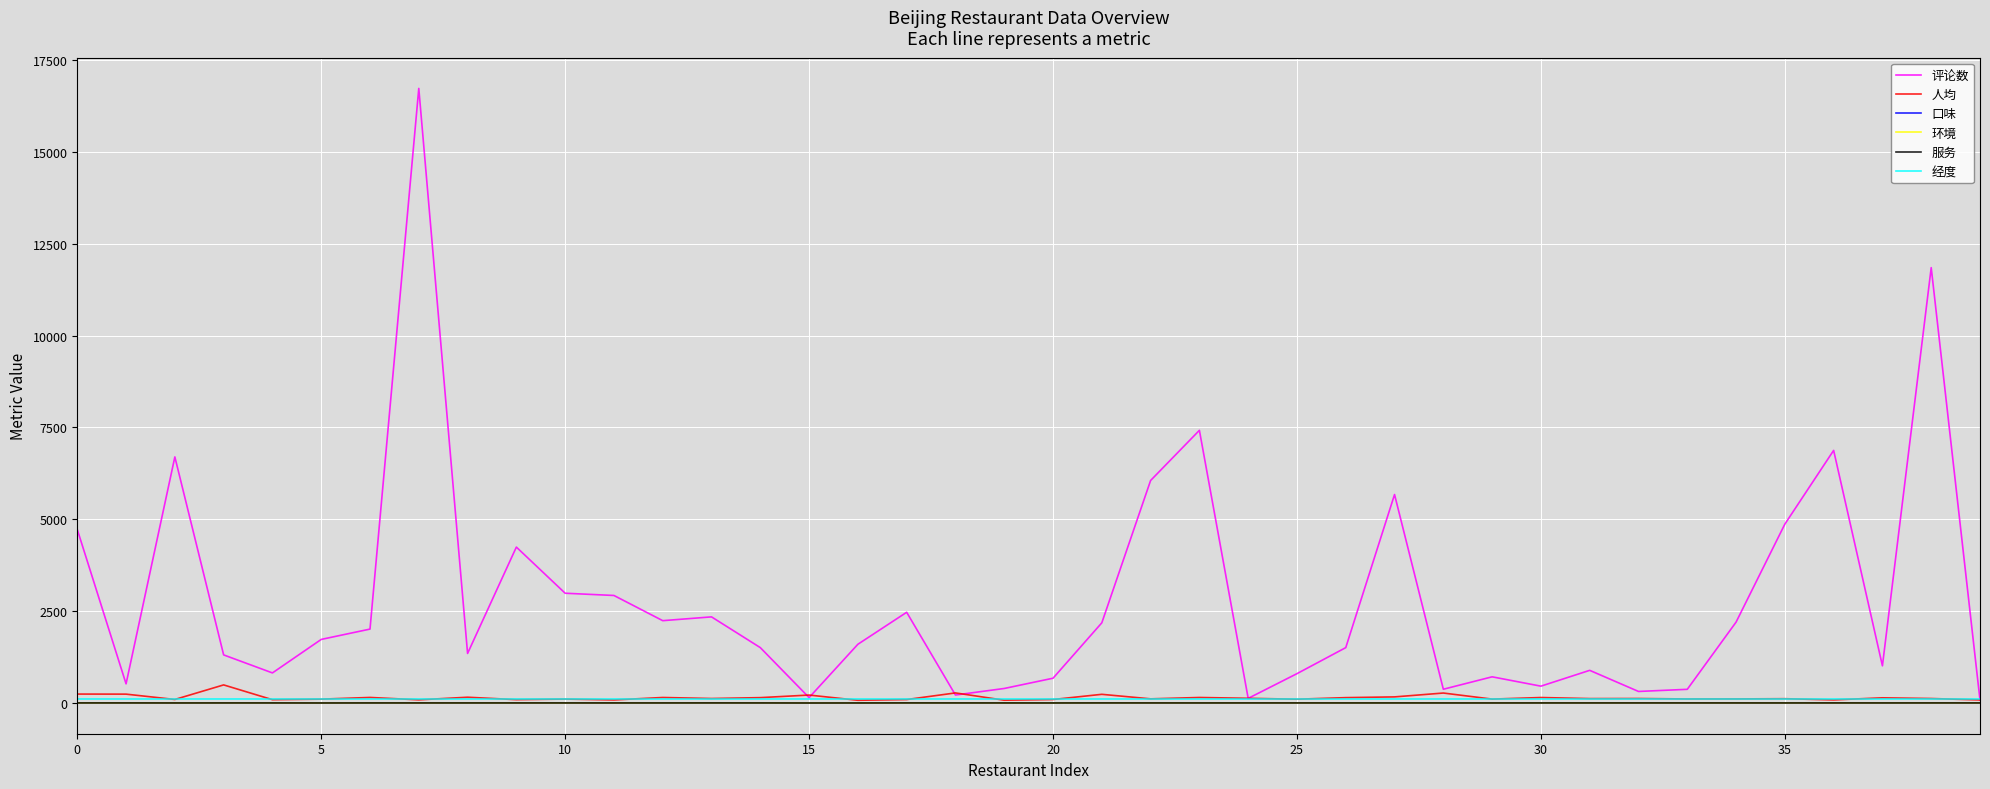

Which series has the largest total across all categories?

评论数